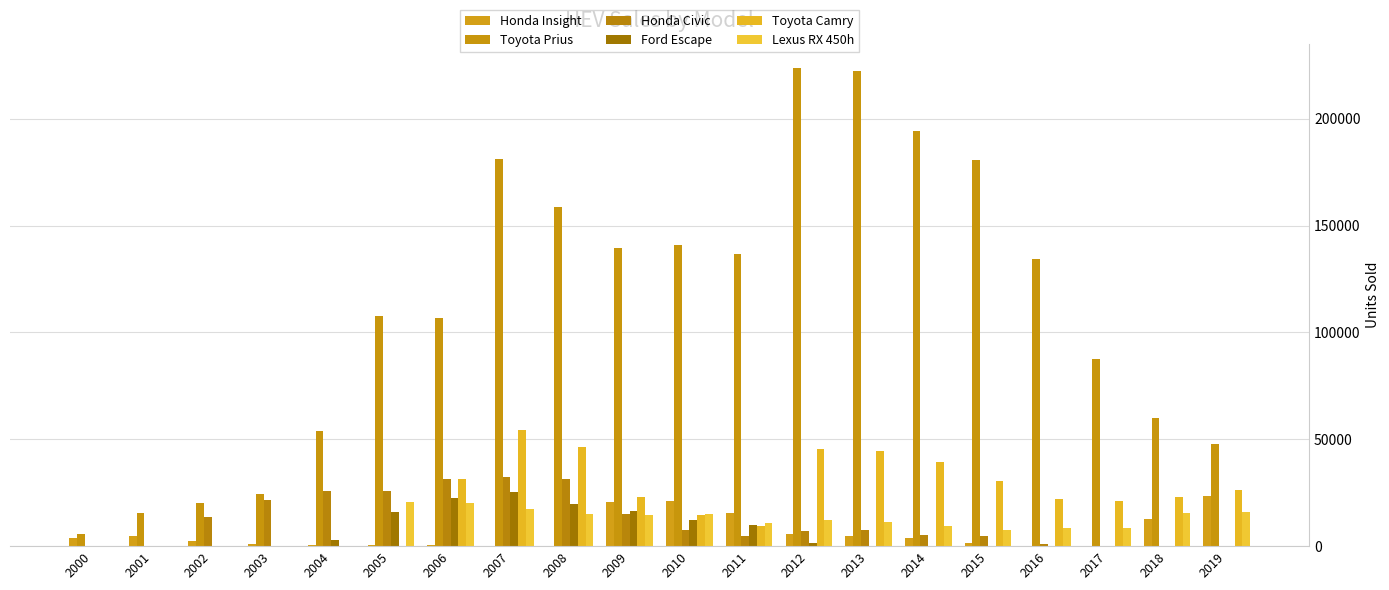

Does the chart contain stacked bars?

No